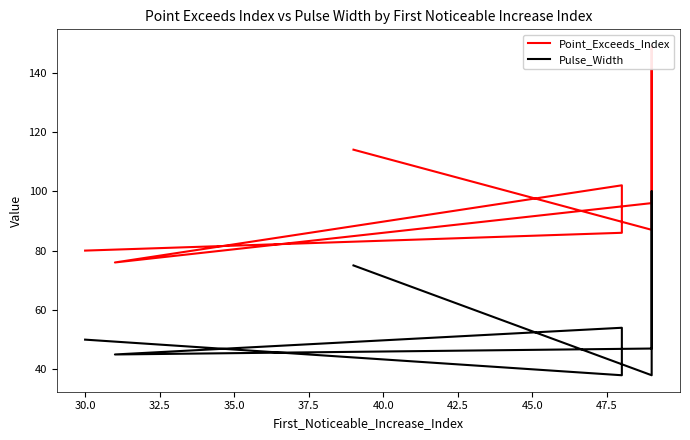

What is the difference between the second highest and second lowest values in the Pulse_Width series?

37